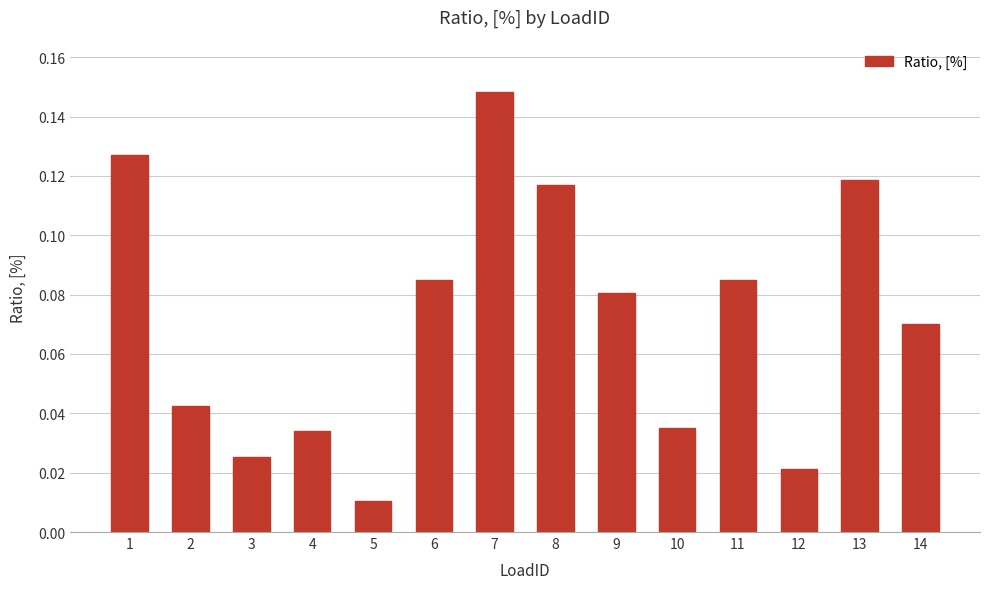

The value at 11 is 0.0. True or false?

False